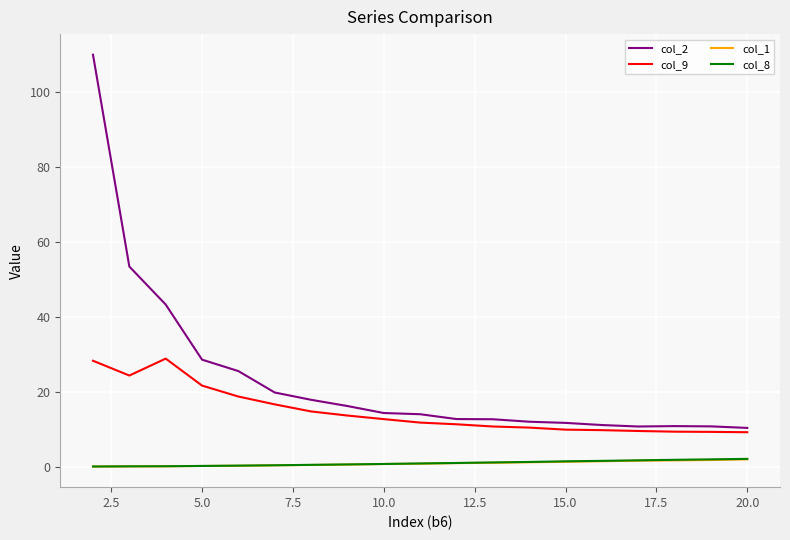

Which series has the largest total across all categories?

col_2